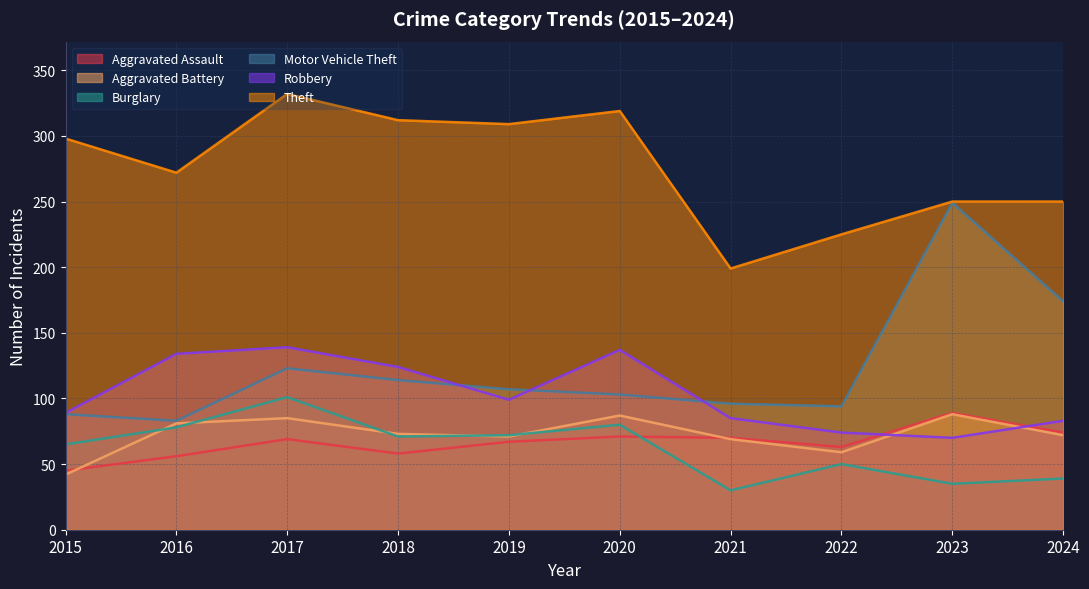

What is the difference between the Robbery values at 2022 and 2019?

25